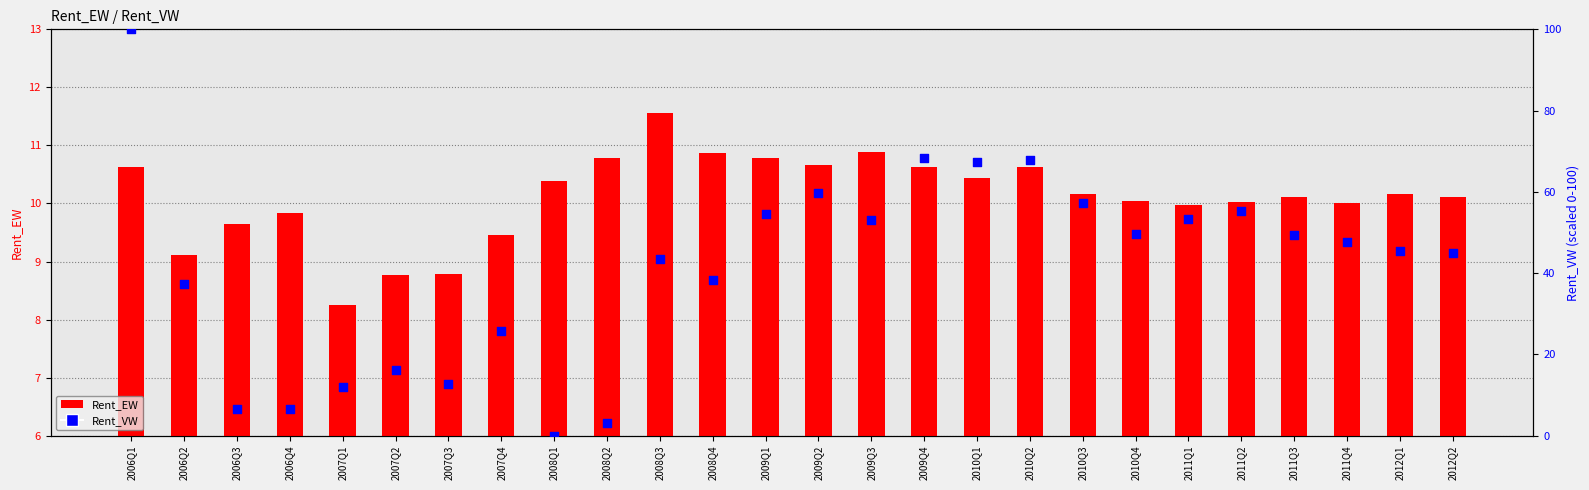

What are all the series names shown in the legend?

Rent_EW, Rent_VW